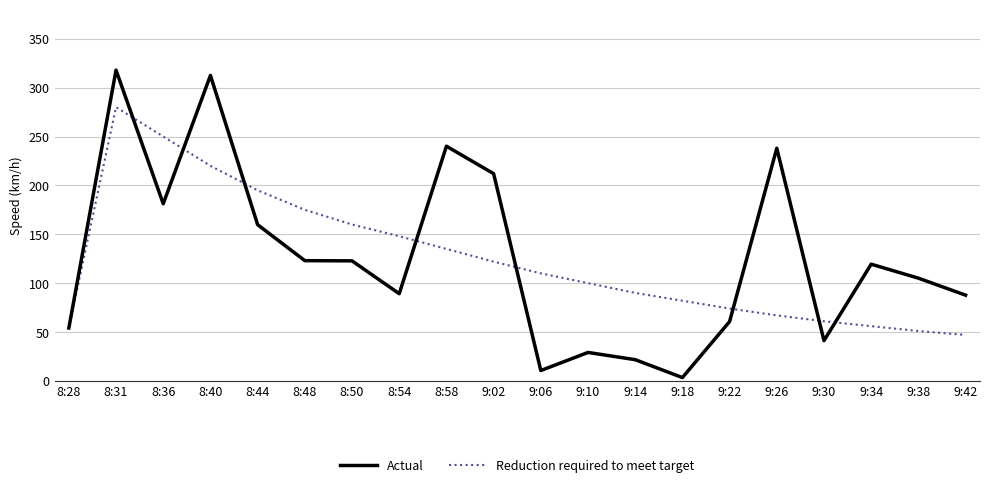

The value of Reduction required to meet target at 9:06 is 160.6. True or false?

False